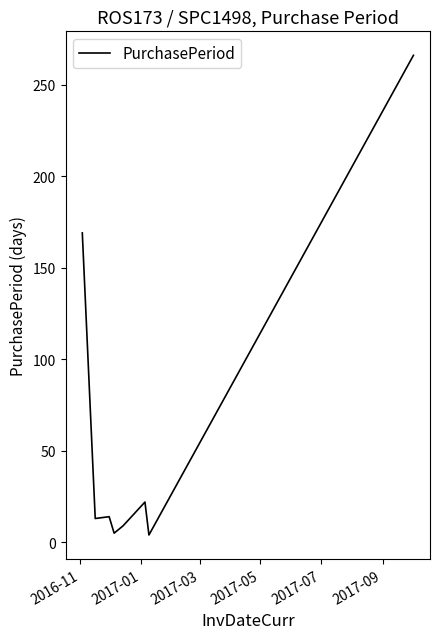

True or false: there are more than 2 points higher than both neighbors.

False